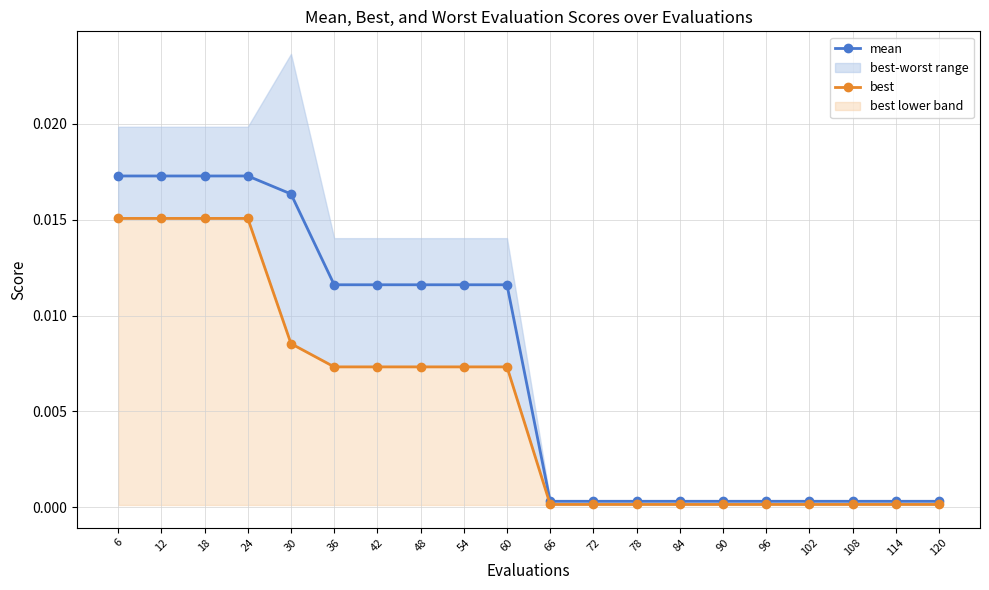

The best series shows 0.0 at 78. True or false?

True